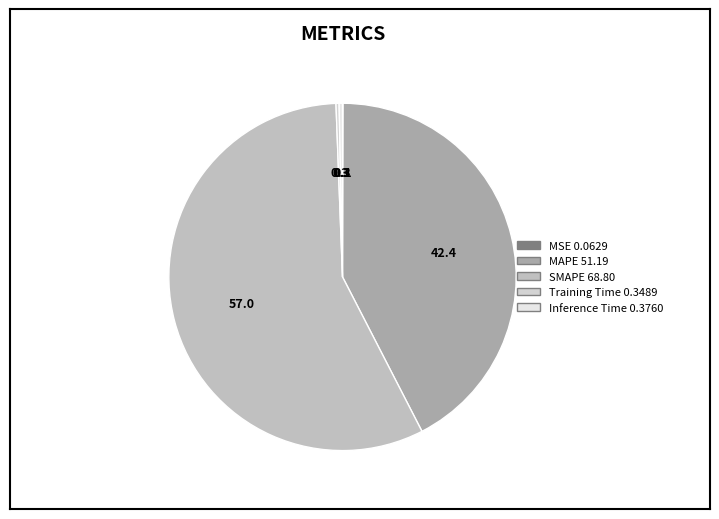

How much of the chart is everything except MAPE?

57.6%